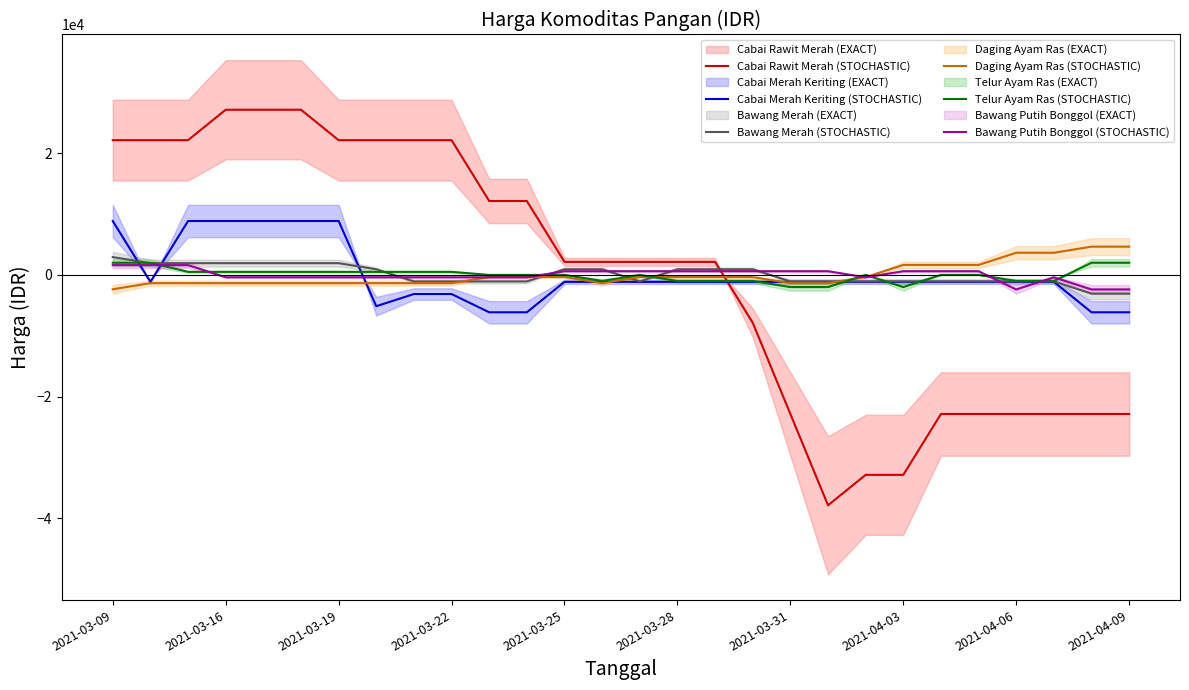

What is the minimum value for Cabai Merah Keriting (STOCHASTIC)?

-6142.9